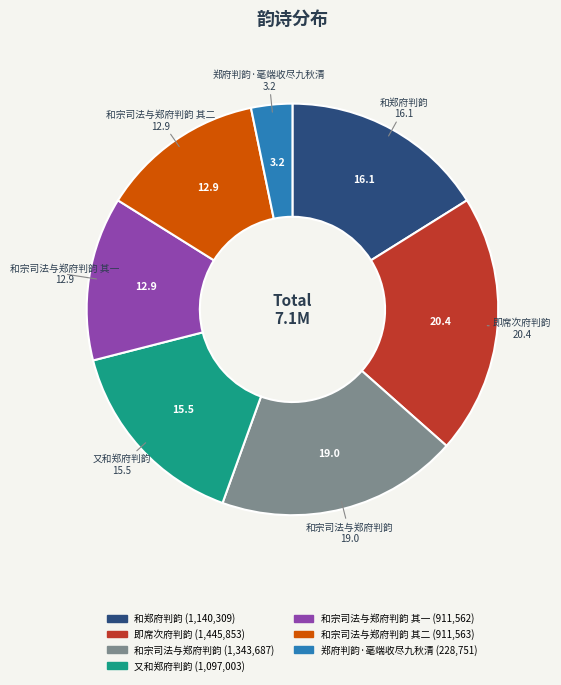

How many segments does this pie chart have?

7